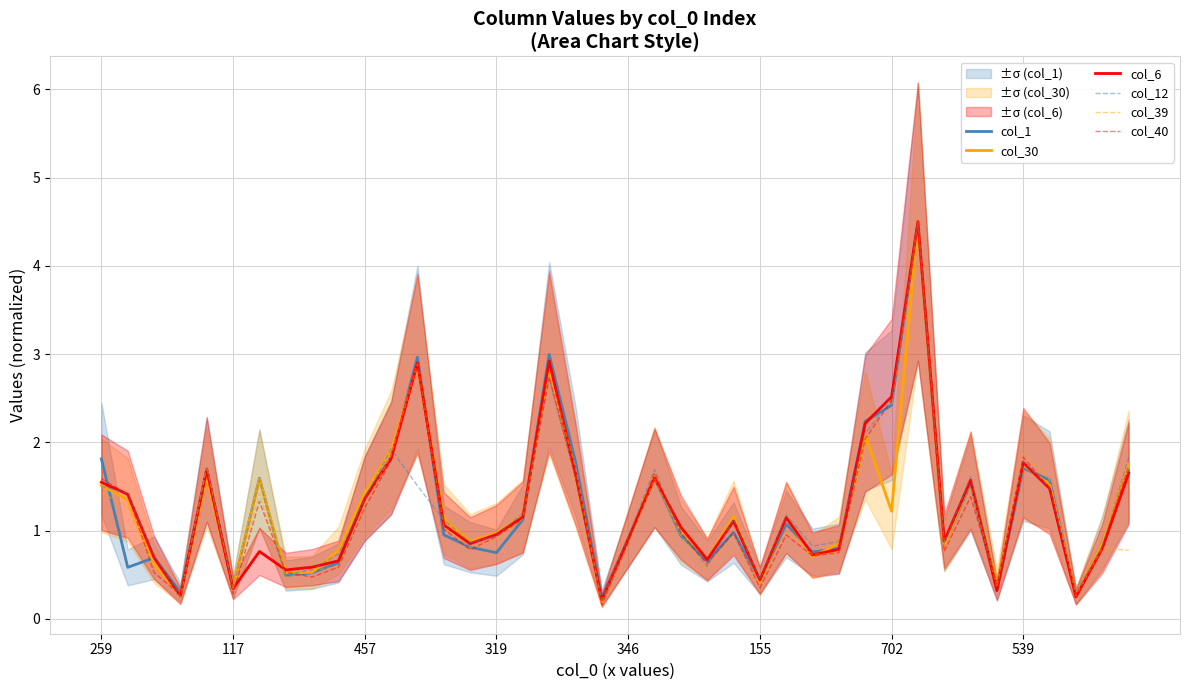

How many interior local valleys does the col_1 series have?

12